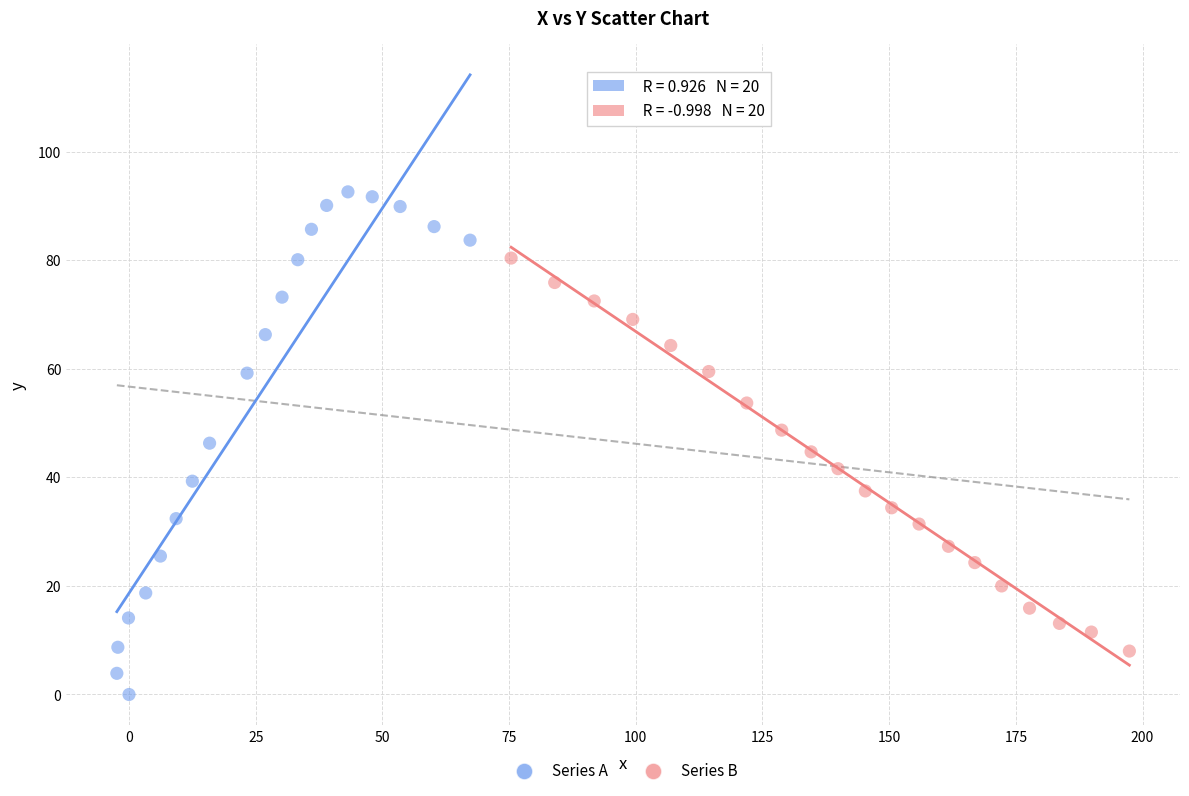

Which series has the largest Y range (max minus min)?

Series A